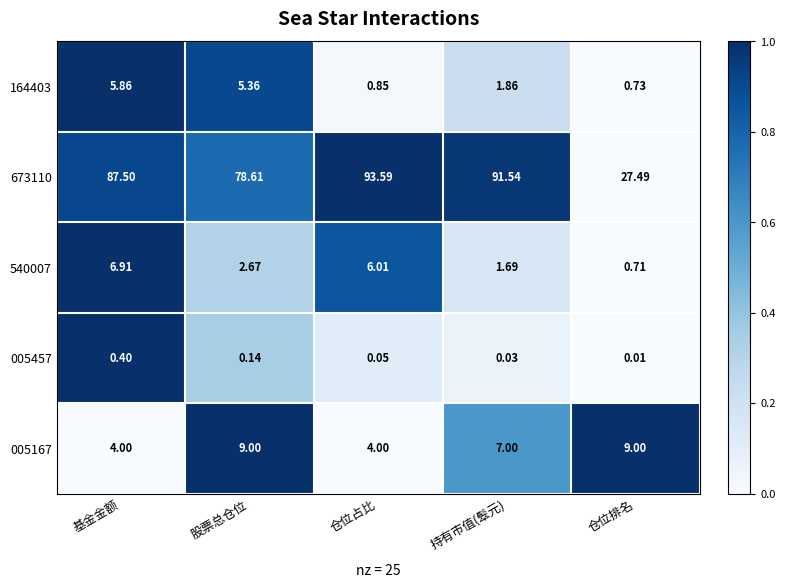

At which category does the chart reach its peak across all series?

仓位占比